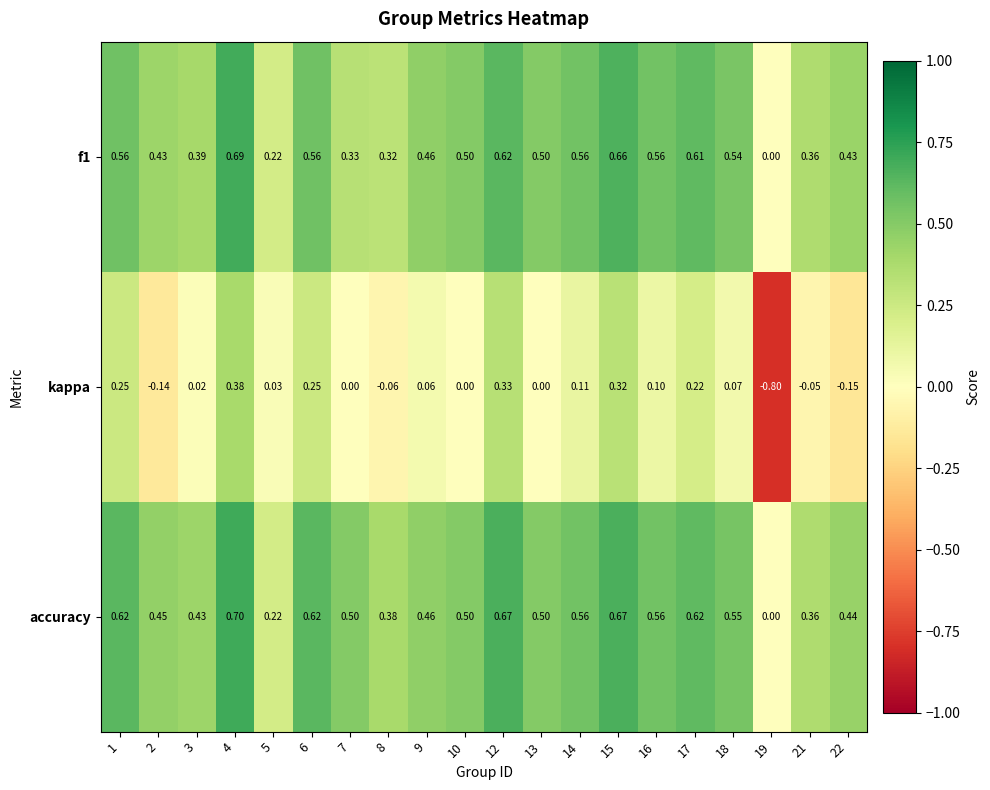

Between 1 and 19, which series saw the biggest shift?

kappa